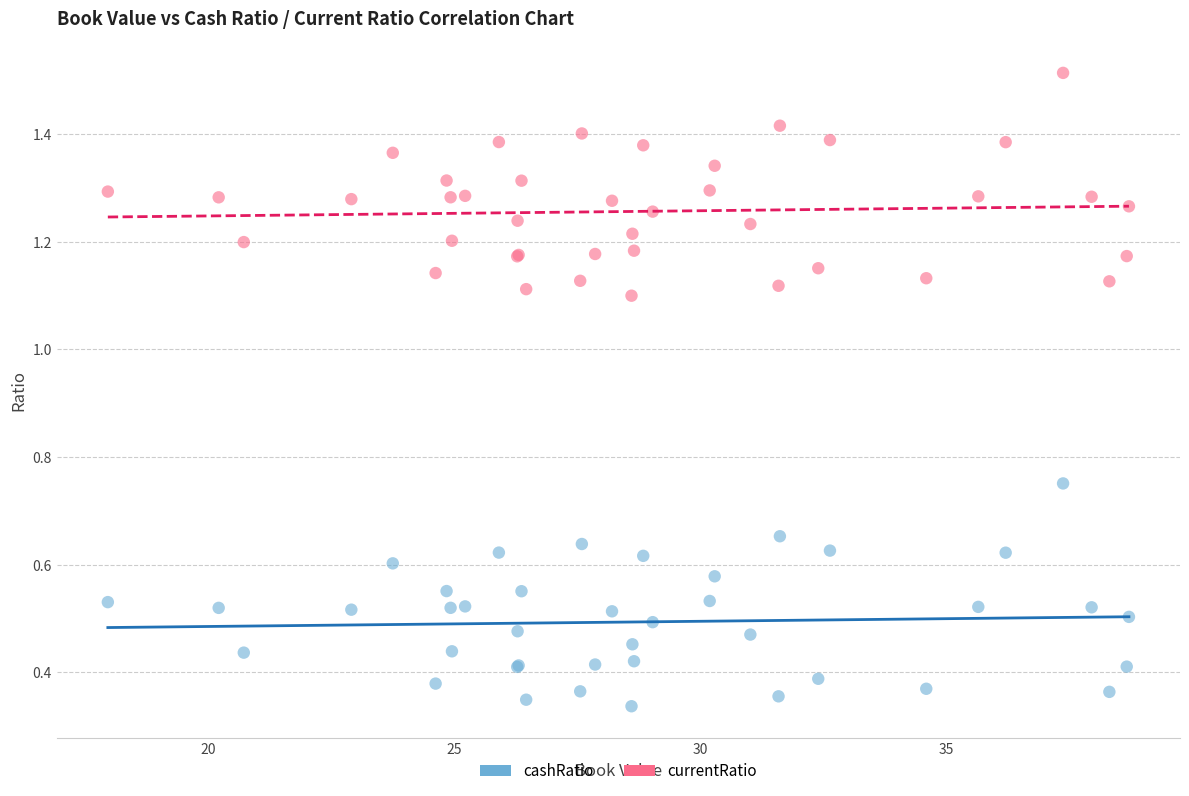

What is the X range (max minus min) for the scatter plot?

20.7